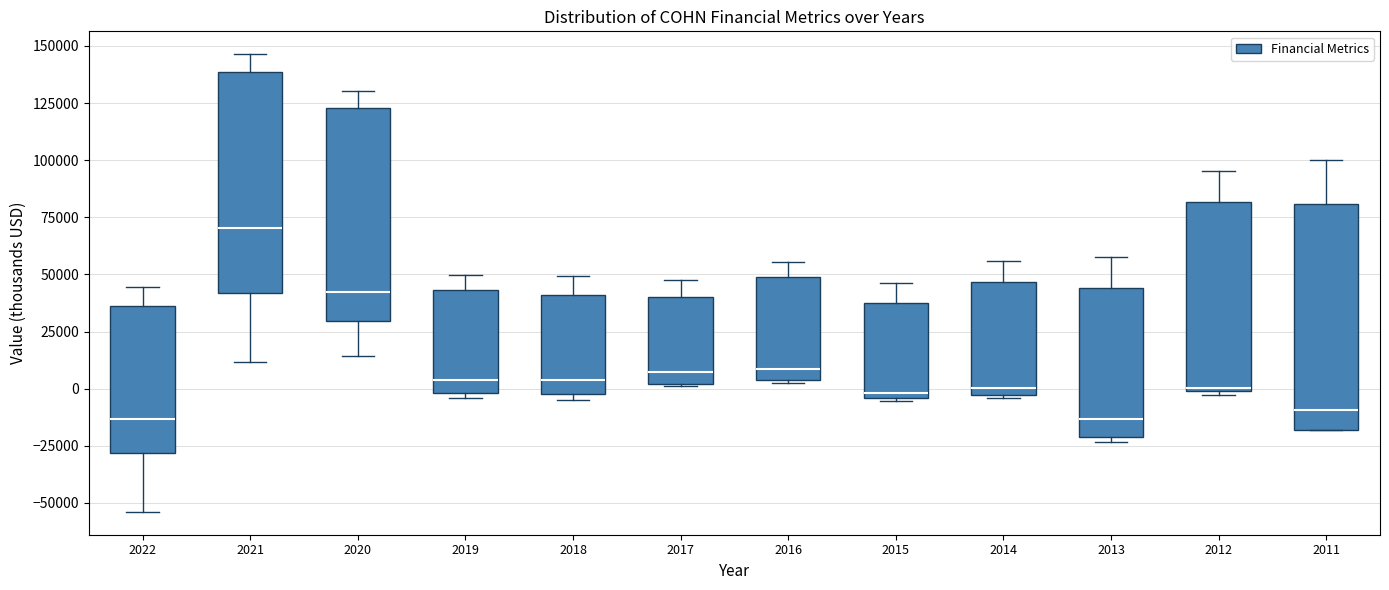

Where does the median line of the box at x = 2013 sit on the y-axis? The values are not printed on the chart, so give them approximately, as read against the axis.

-15000